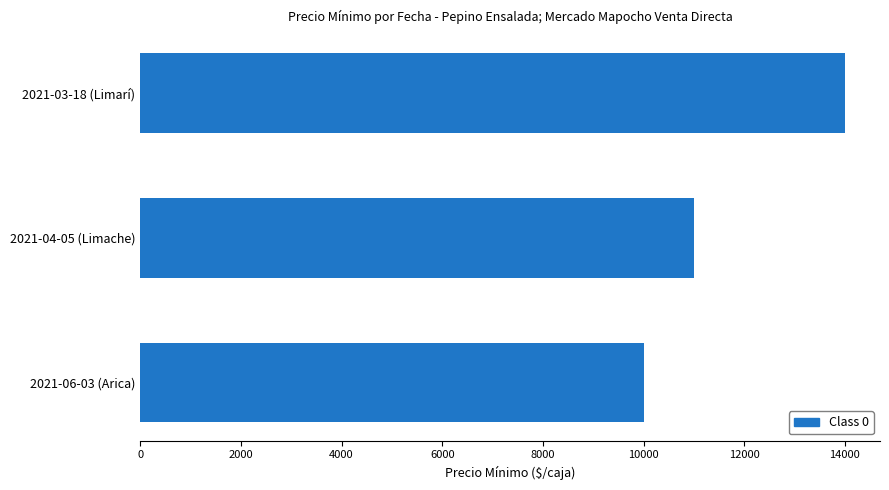

What is the ratio of the value at 2021-04-05 (Limache) to the value at 2021-03-18 (Limarí)?

0.8